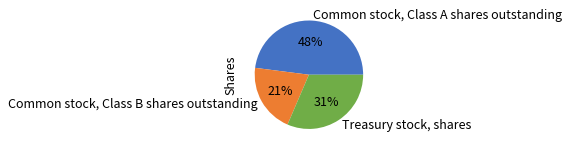

To the nearest percent, what is the combined percentage of Treasury stock, shares and Common stock, Class B shares outstanding?

52%